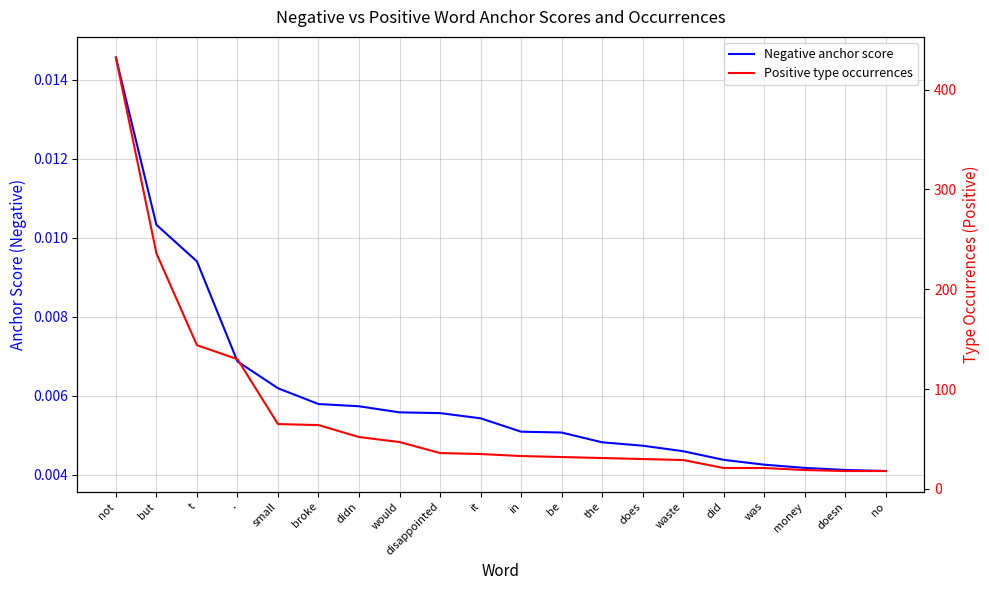

What are all the series names shown in the legend?

Negative anchor score, Positive type occurrences